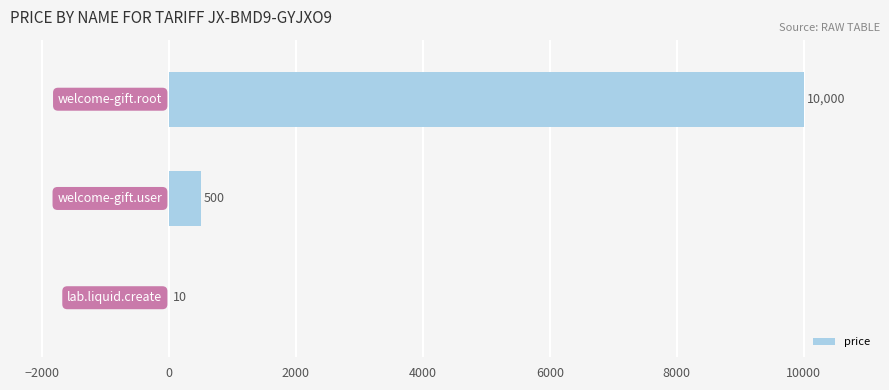

What is the sum of all values?

10510